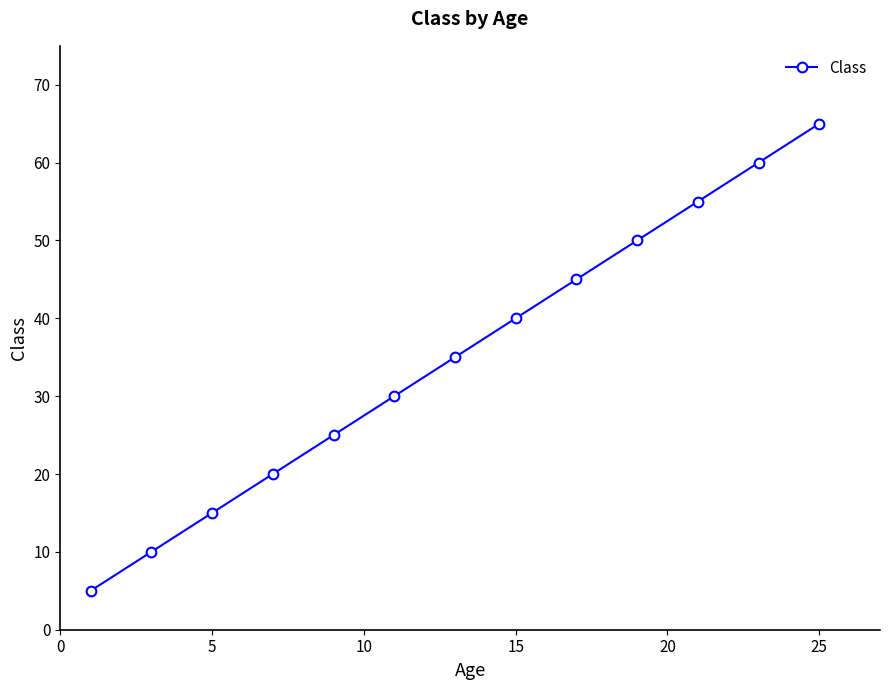

True or false: the data has more than 1 interior local peaks.

False